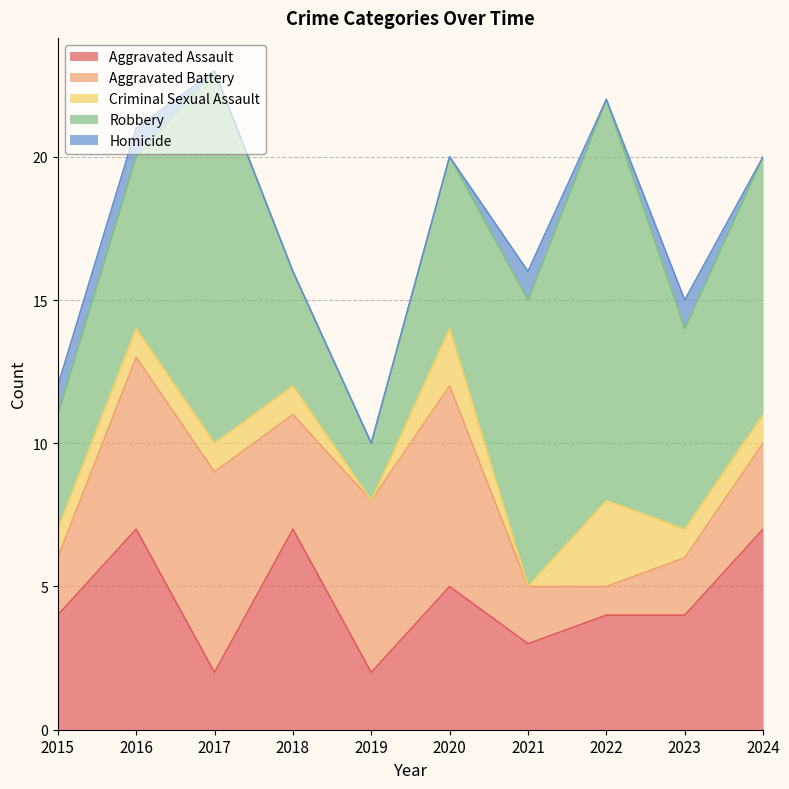

What is the difference between the Aggravated Battery values at 2017 and 2015?

5